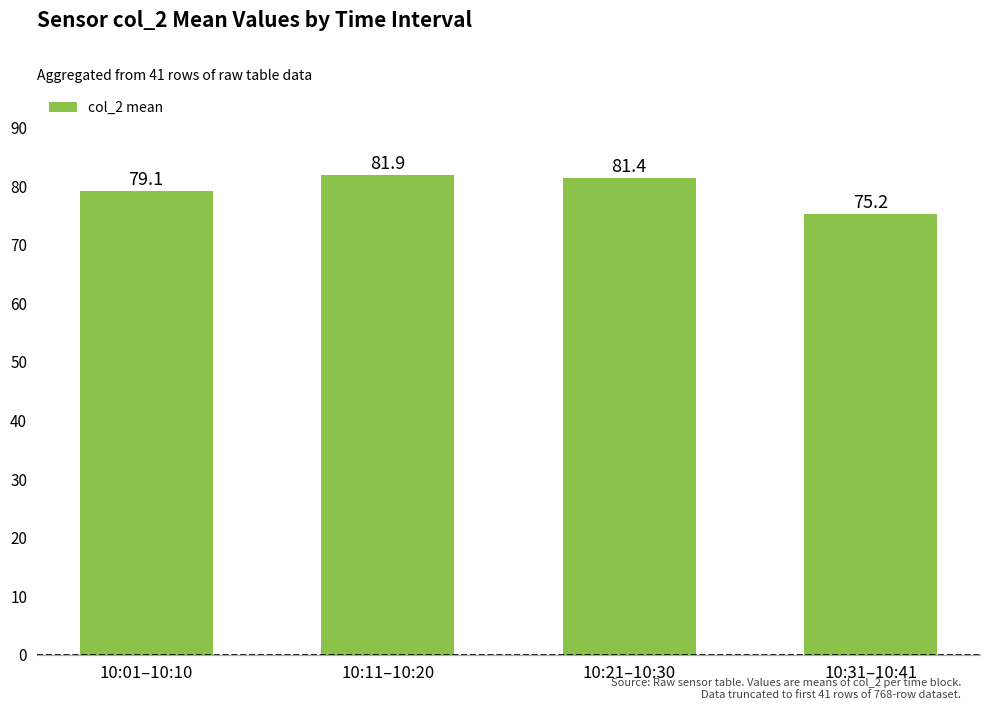

The value at 10:11–10:20 is 81.9. True or false?

True